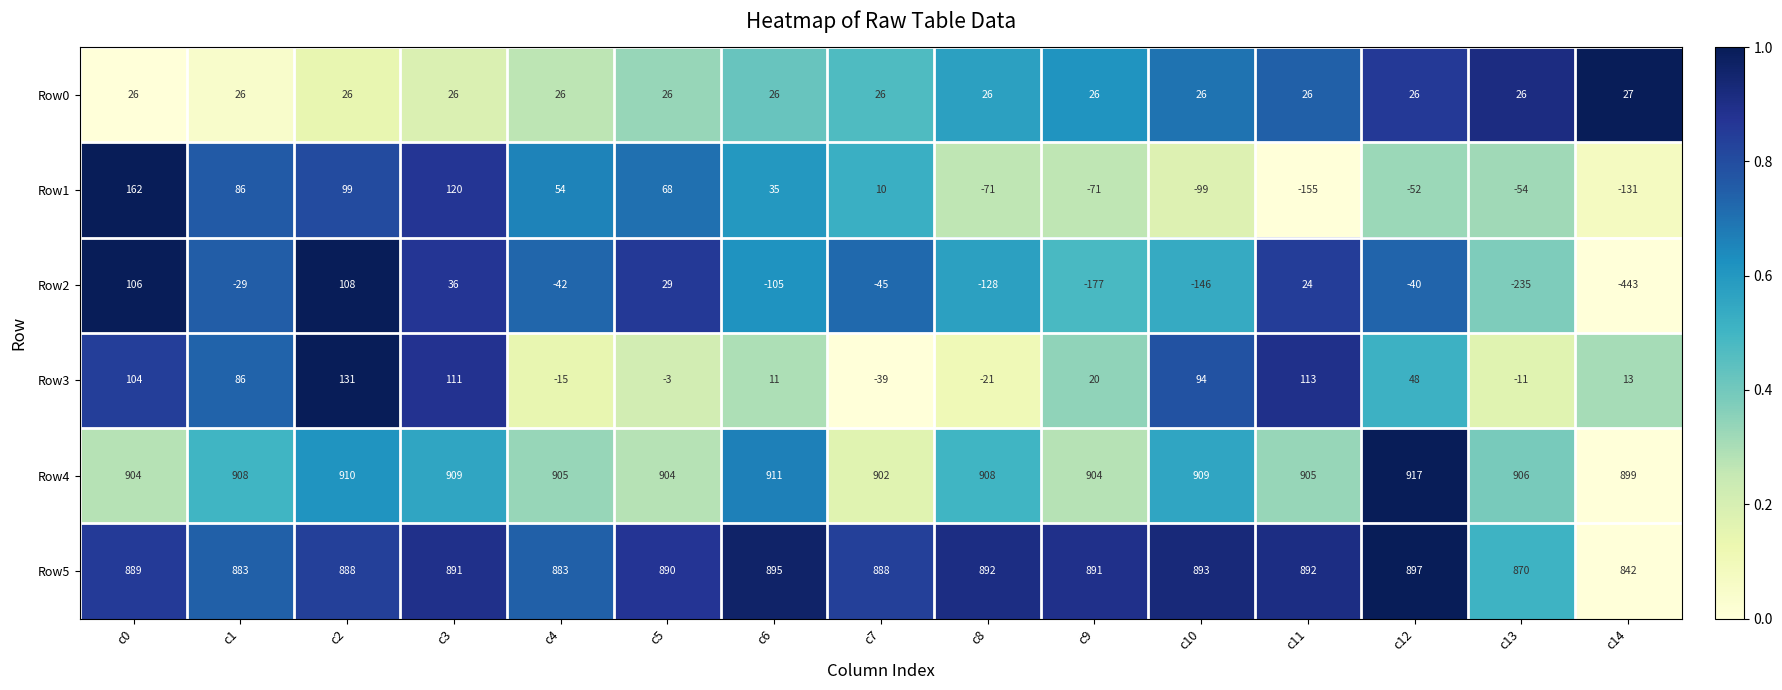

What is the maximum value for Row0?

27